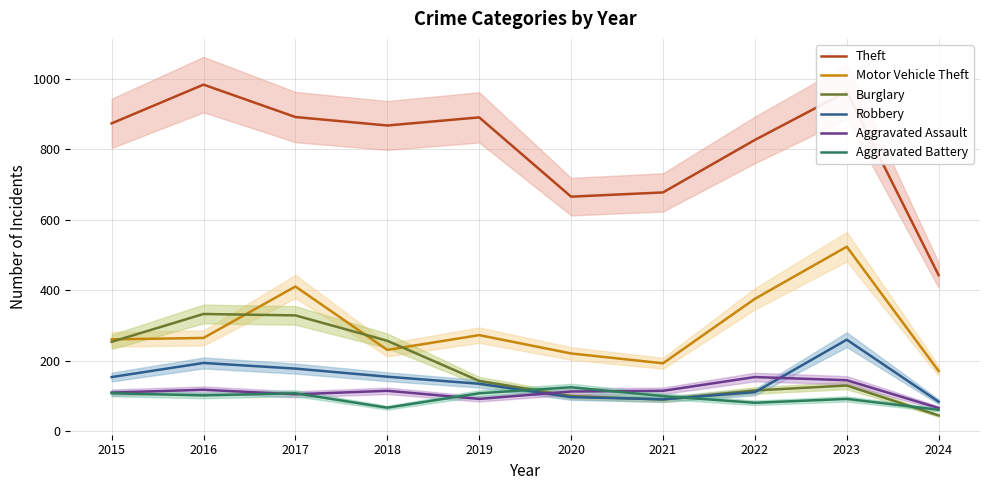

At which label does Aggravated Battery reach its peak?

2020